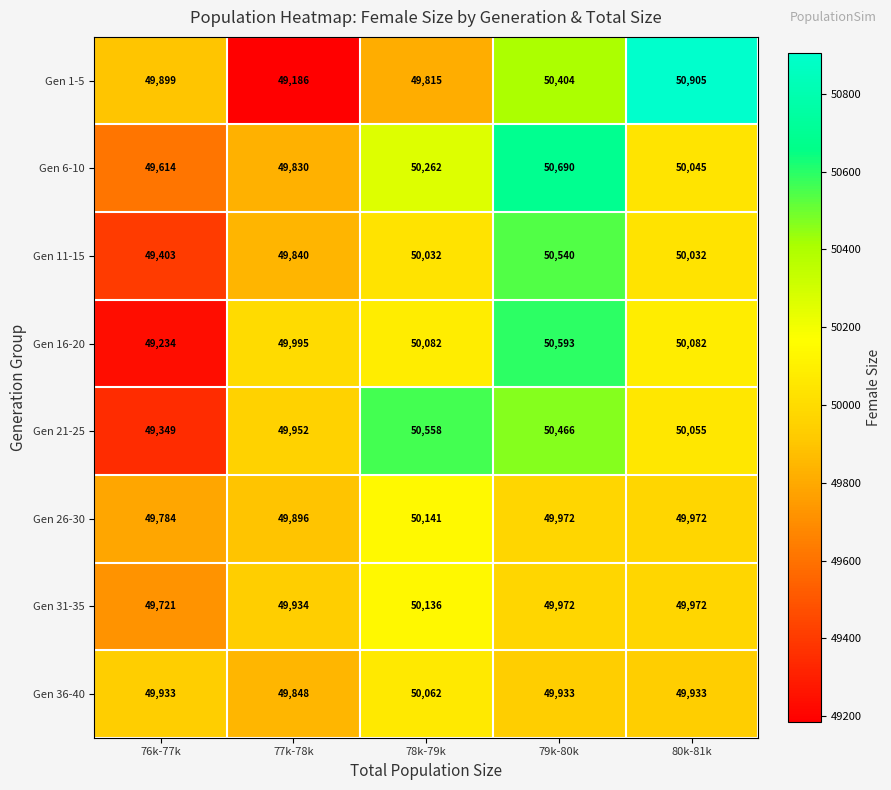

At which label does Gen 21-25 reach its minimum?

76k-77k